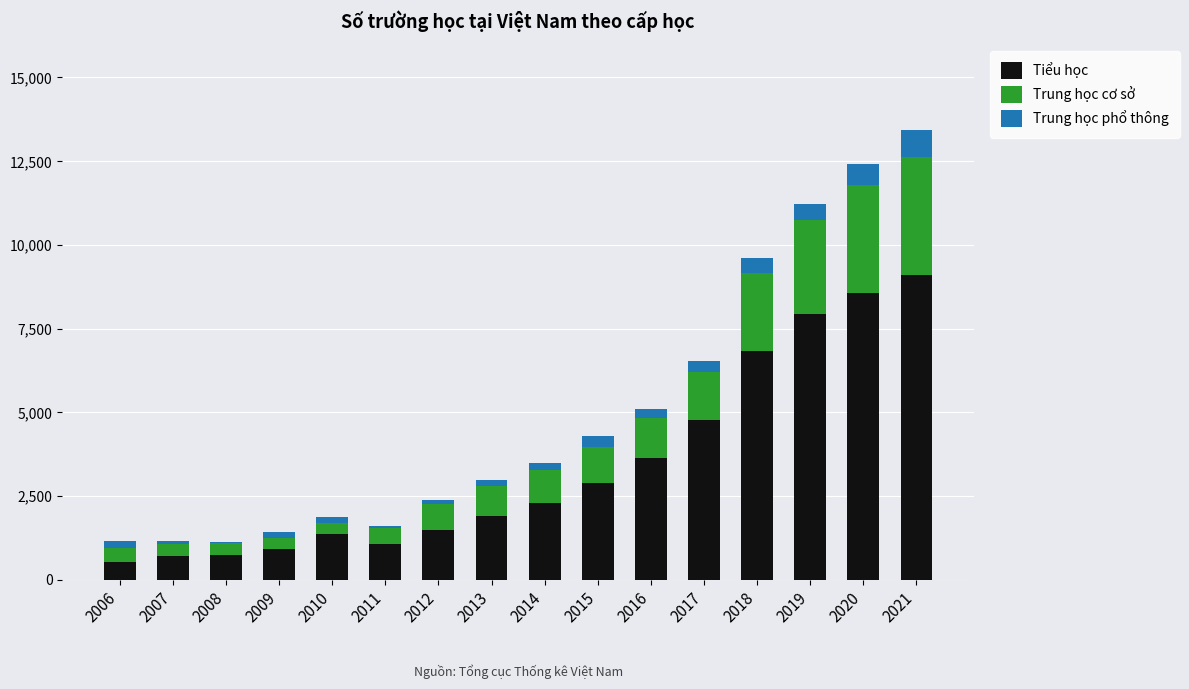

True or false: Tiểu học has a value of 1501 at 2014.

False